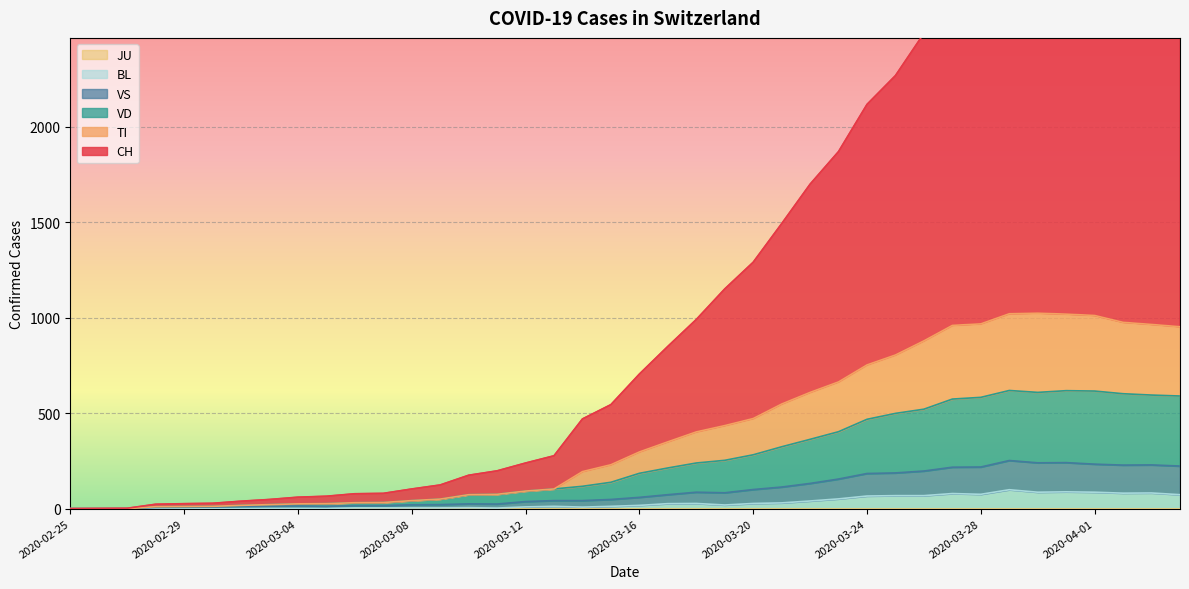

The CH series shows 60 at 2020-03-04. True or false?

True